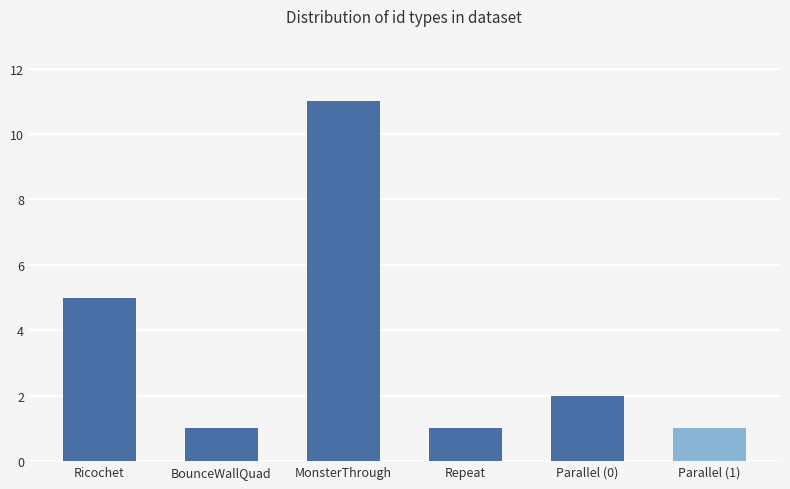

True or false: the data shows 1 at Parallel (1).

True